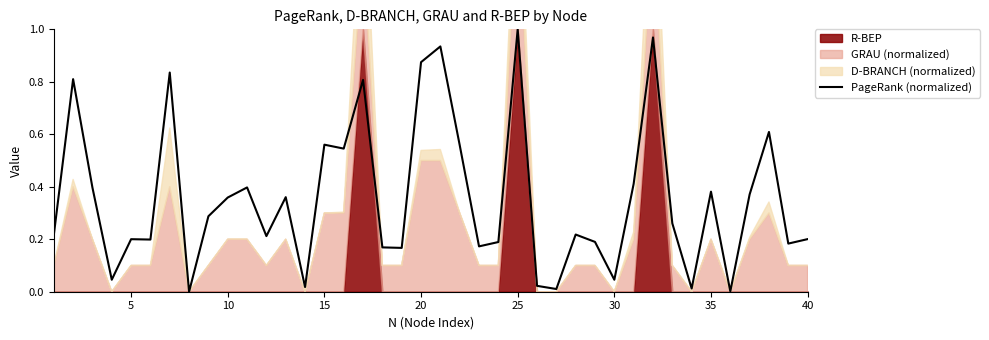

What is the value of the 5th point from the left?

0.2